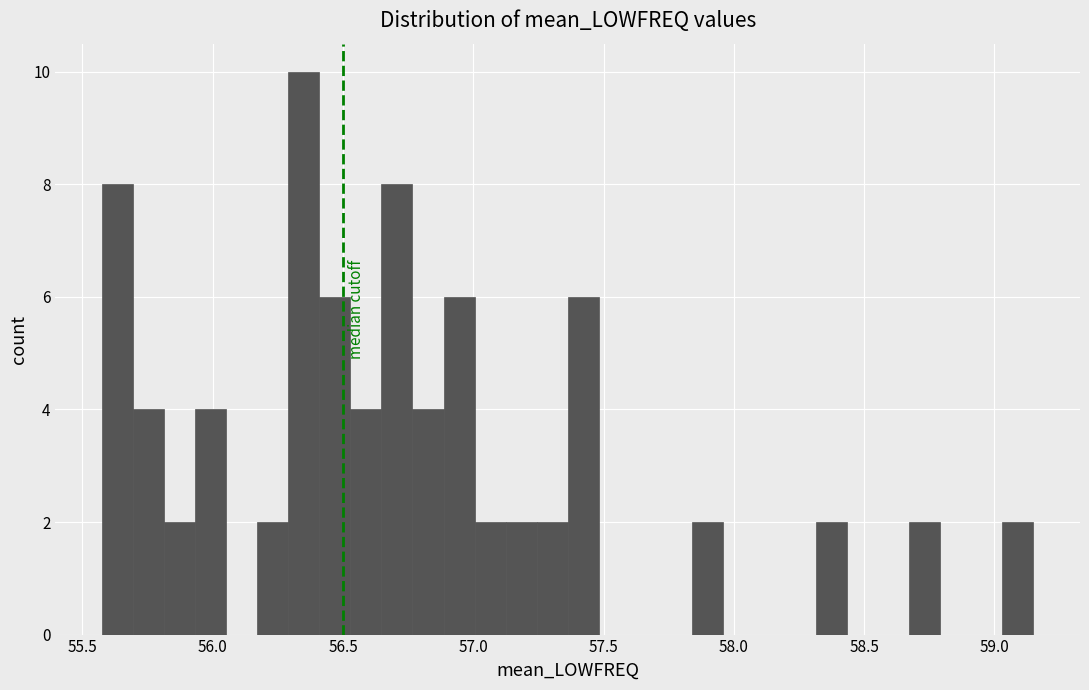

Read against the x-axis, roughly where is the centre of the tallest bar?

56.35